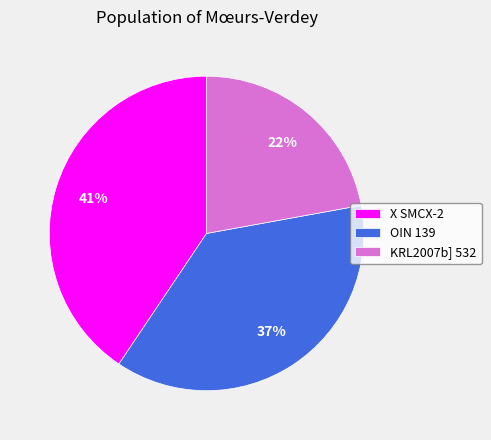

To the nearest percent, what is the average slice percentage?

33%